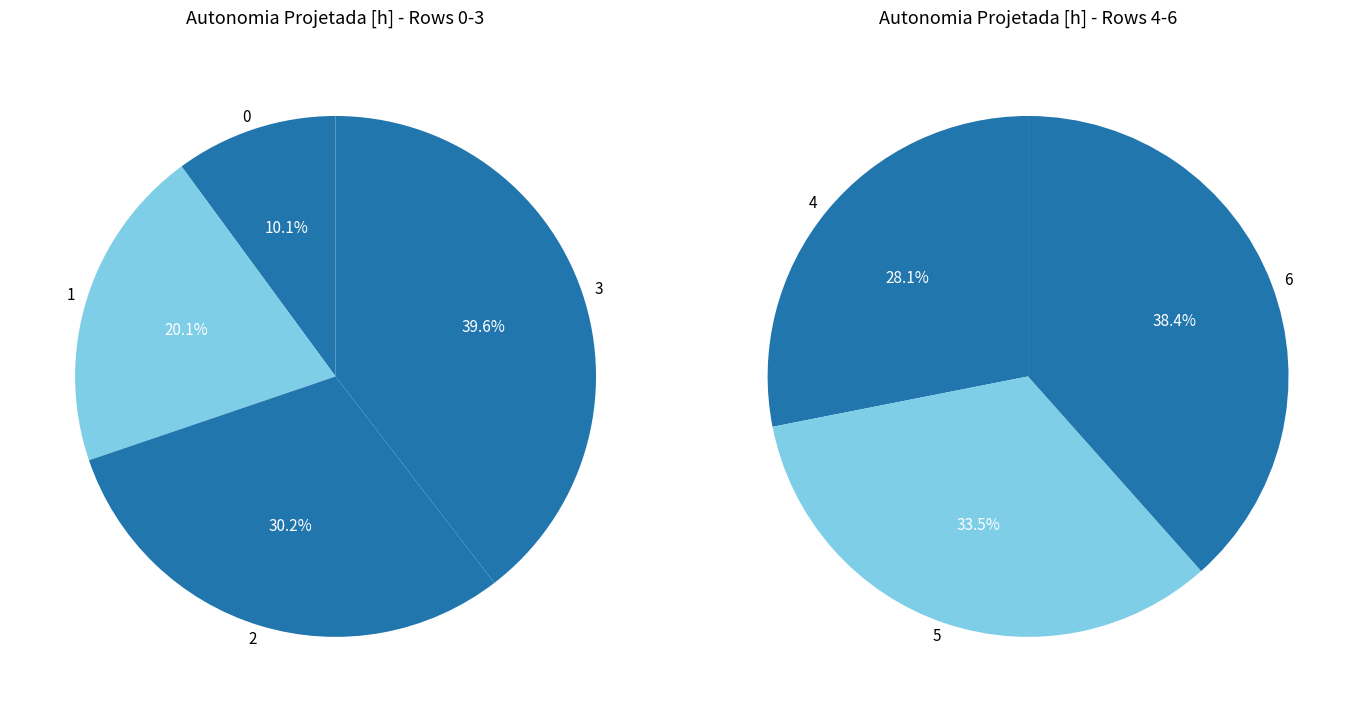

Rank the categories by value from highest to lowest.

6, 5, 4, 3, 2, 1, 0